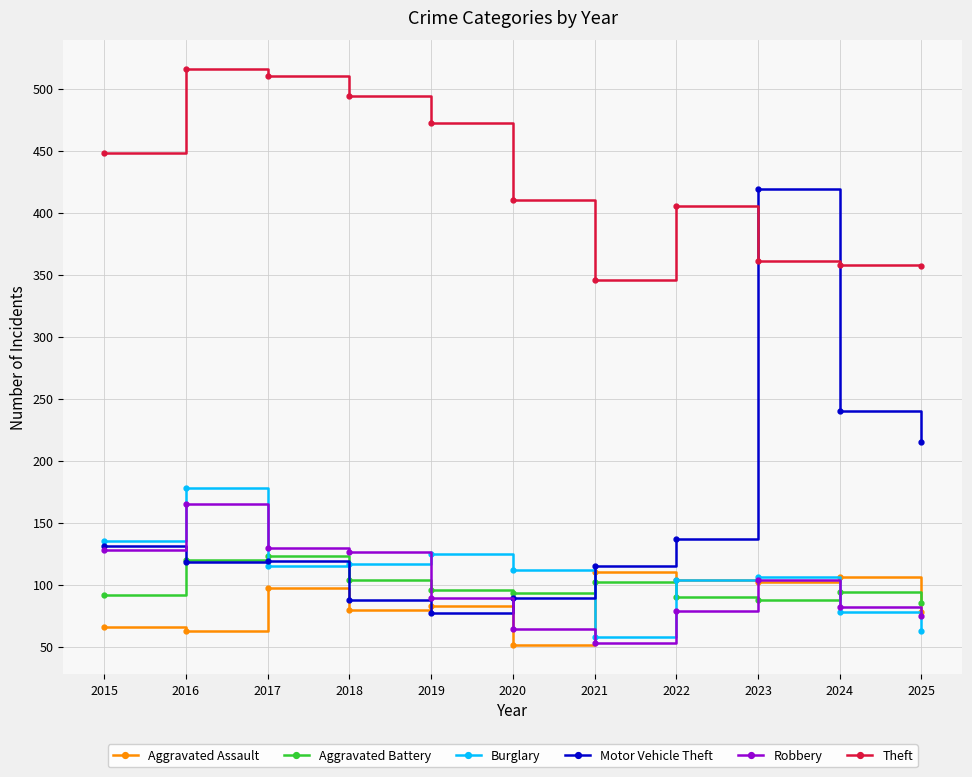

At which category does the chart reach its peak across all series?

2016